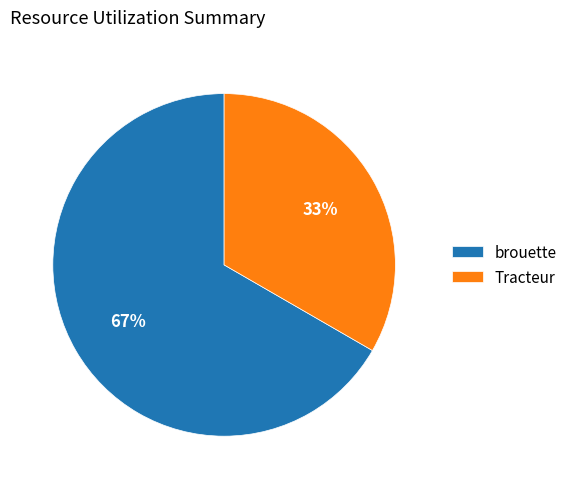

To the nearest percent, what percentage of the pie is brouette?

67%